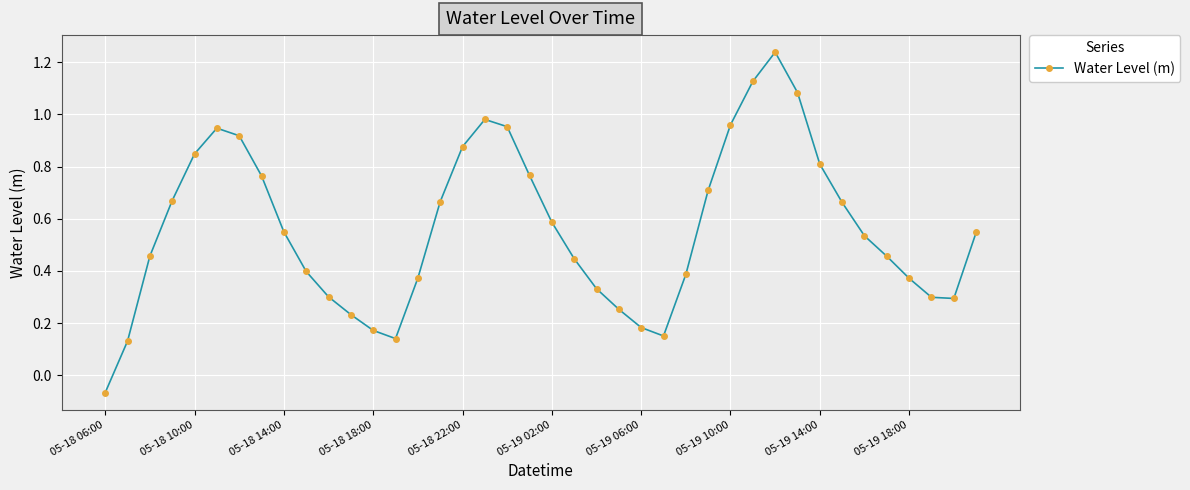

True or false: the data has more than 1 interior local peaks.

True